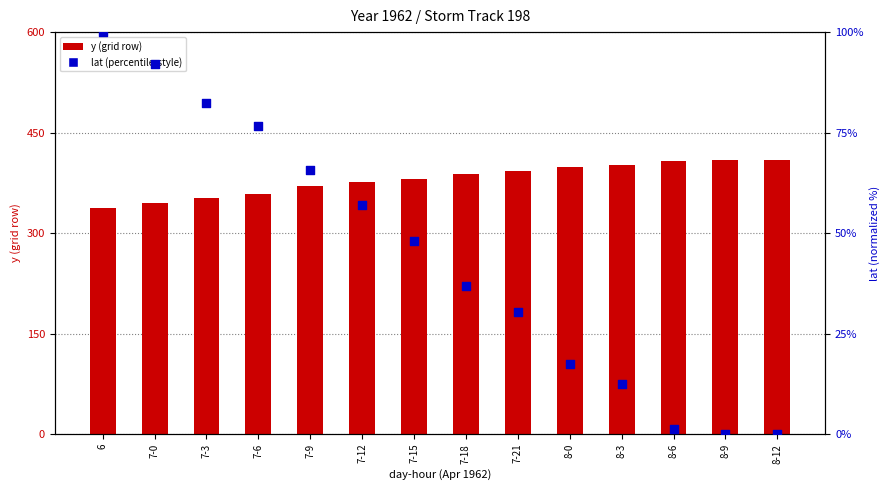

What are all the series names shown in the legend?

y (grid row), lat (percentile-style)